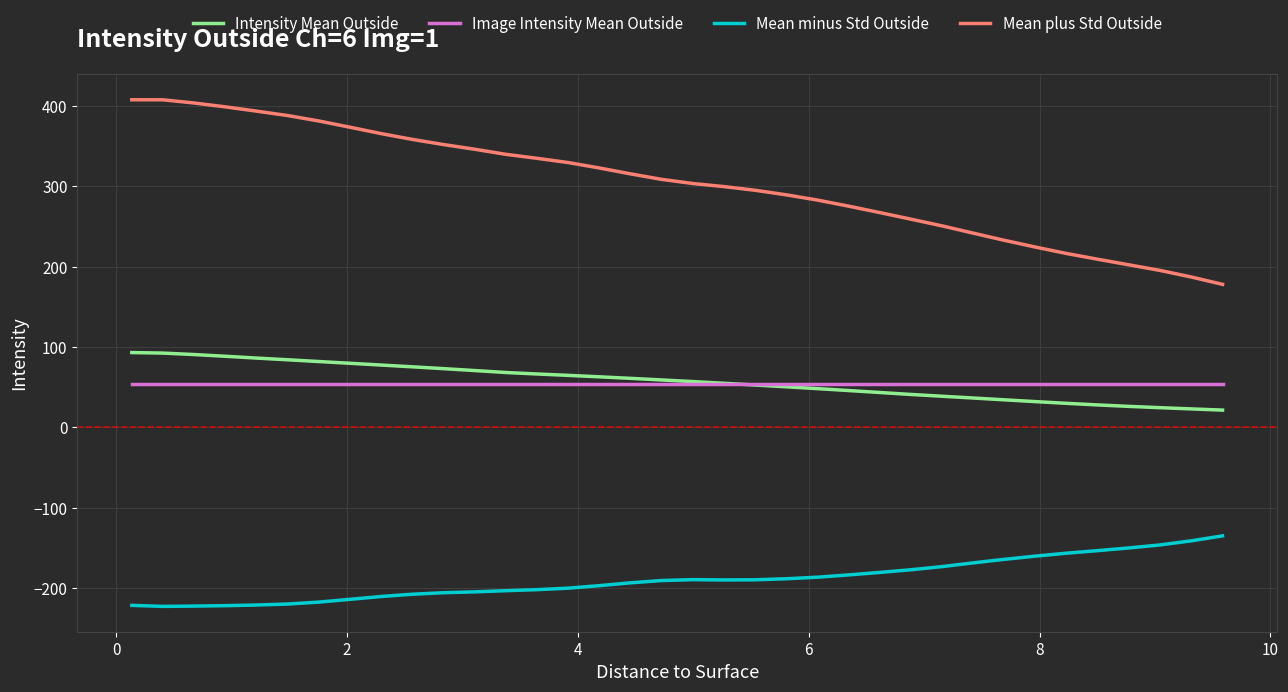

Which series has the largest total across all categories?

Mean plus Std Outside